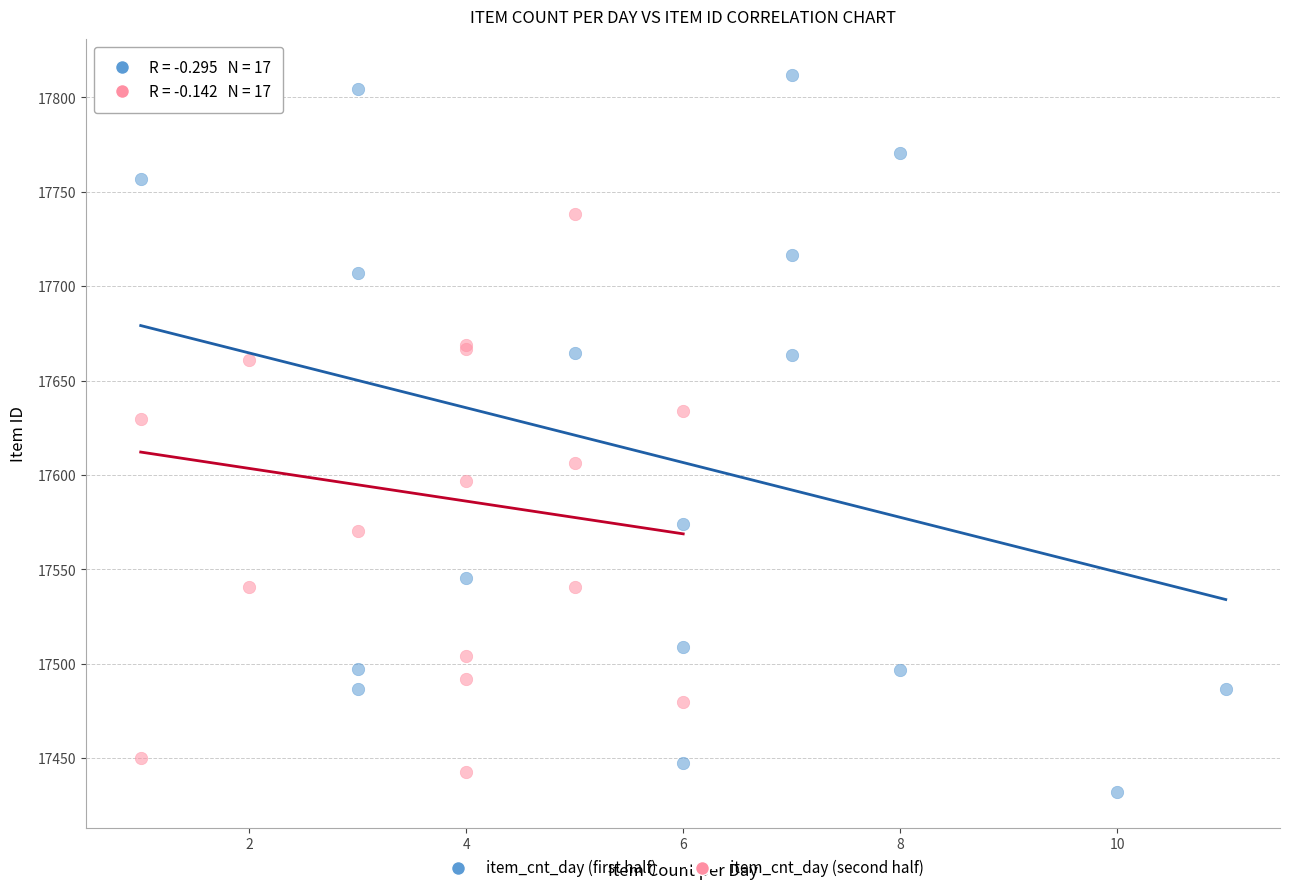

What are all the series names shown in the legend?

item_cnt_day (first half), item_cnt_day (second half)